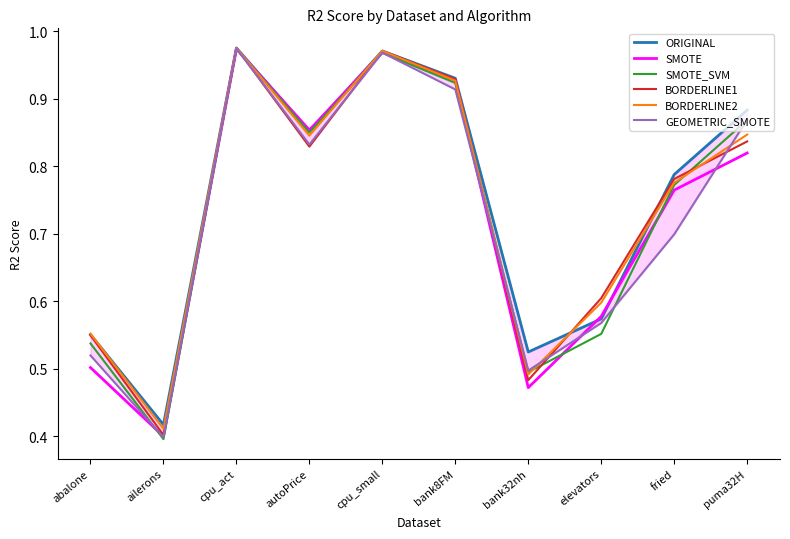

Which series has the largest total across all categories?

ORIGINAL